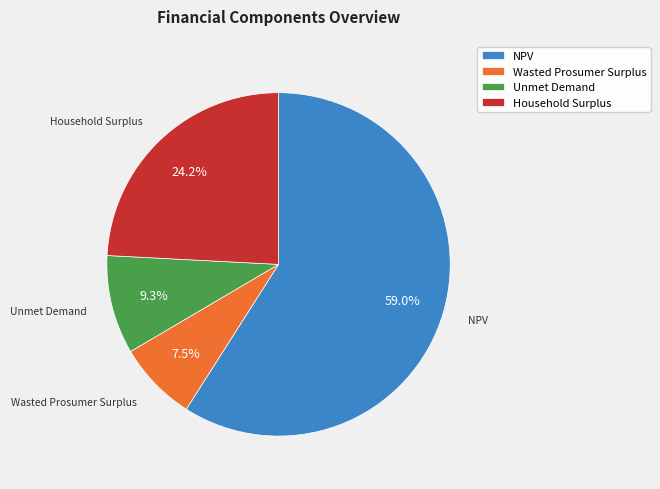

Does NPV account for over 50% of the chart?

Yes